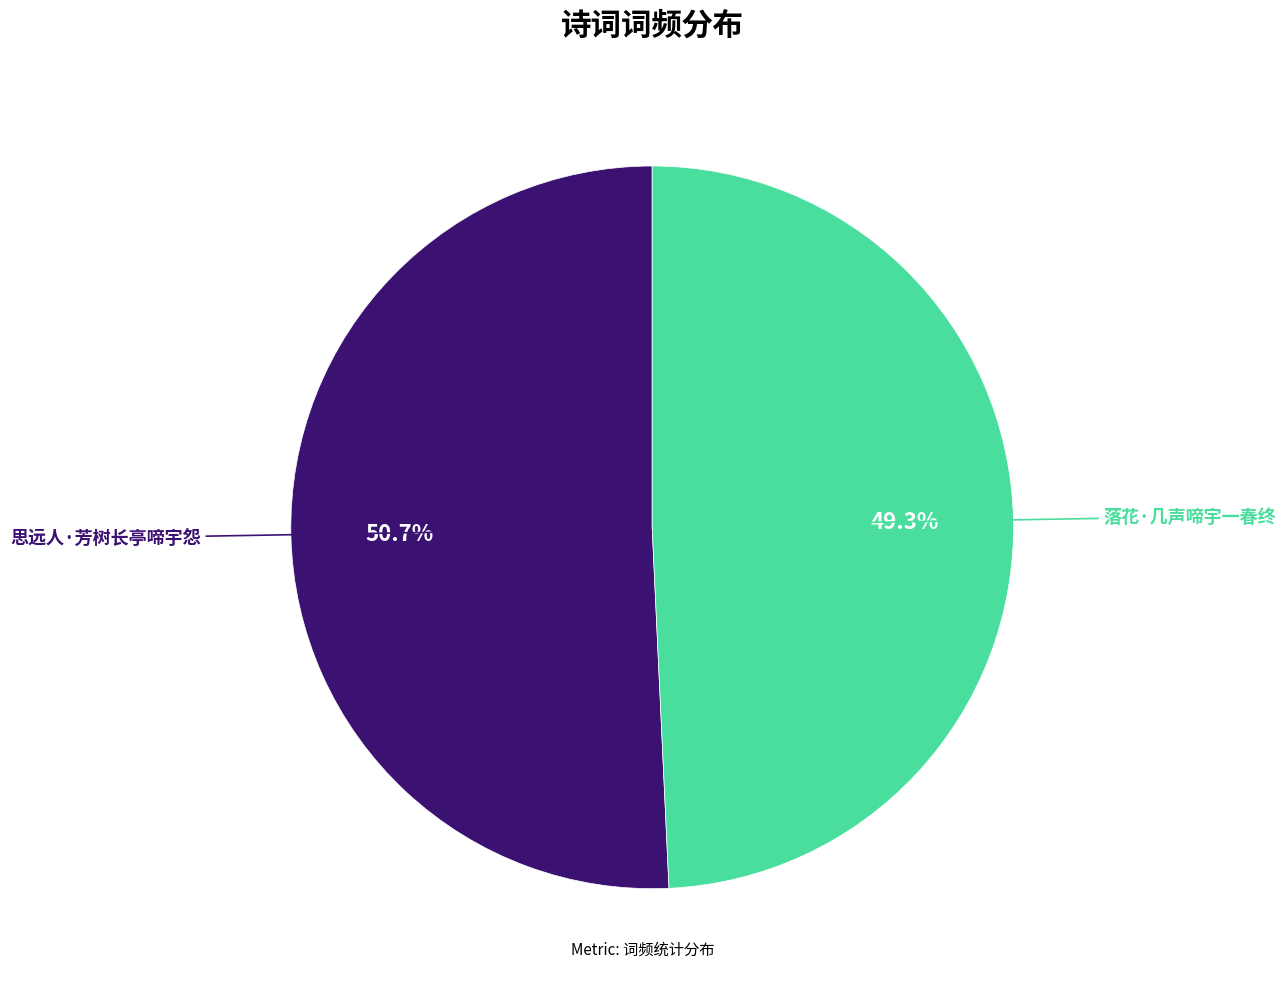

Does any single category account for the majority?

Yes